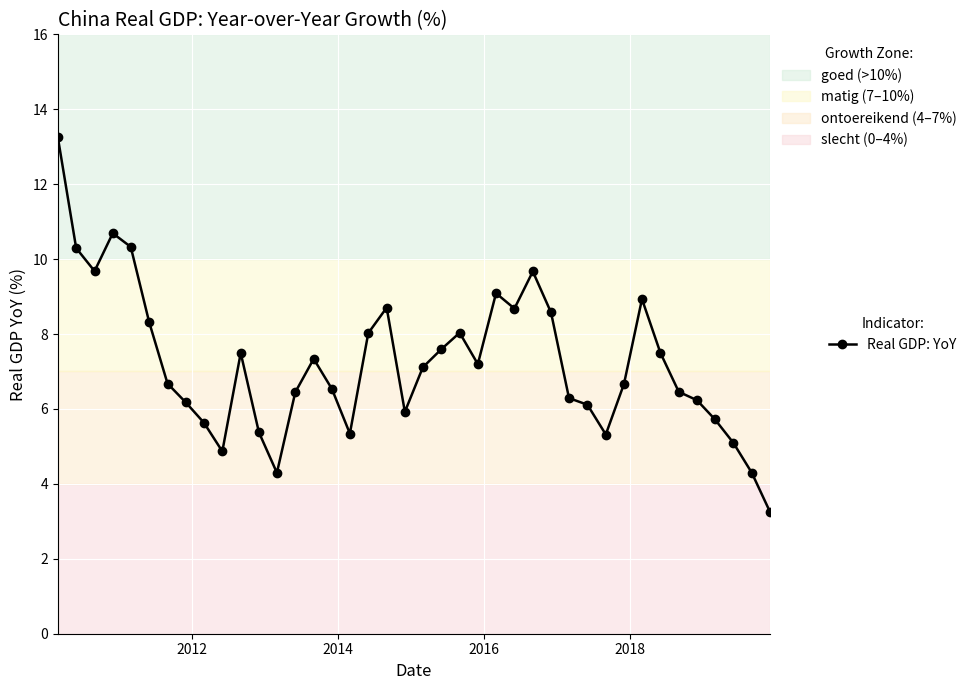

True or false: there are more than 1 points higher than both neighbors.

True